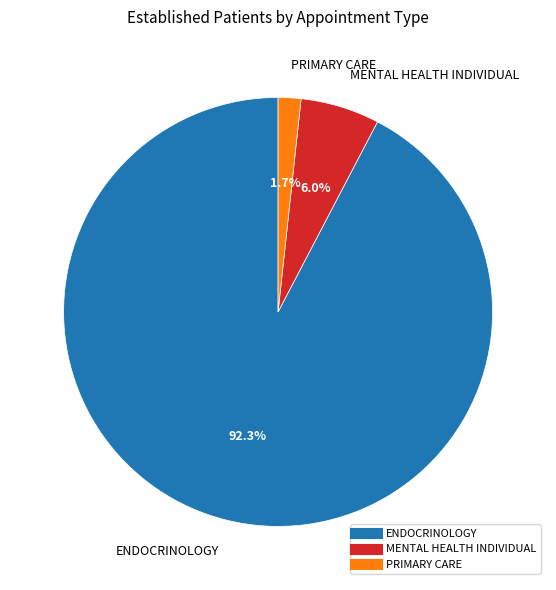

Is there any slice that represents more than half of the pie?

Yes